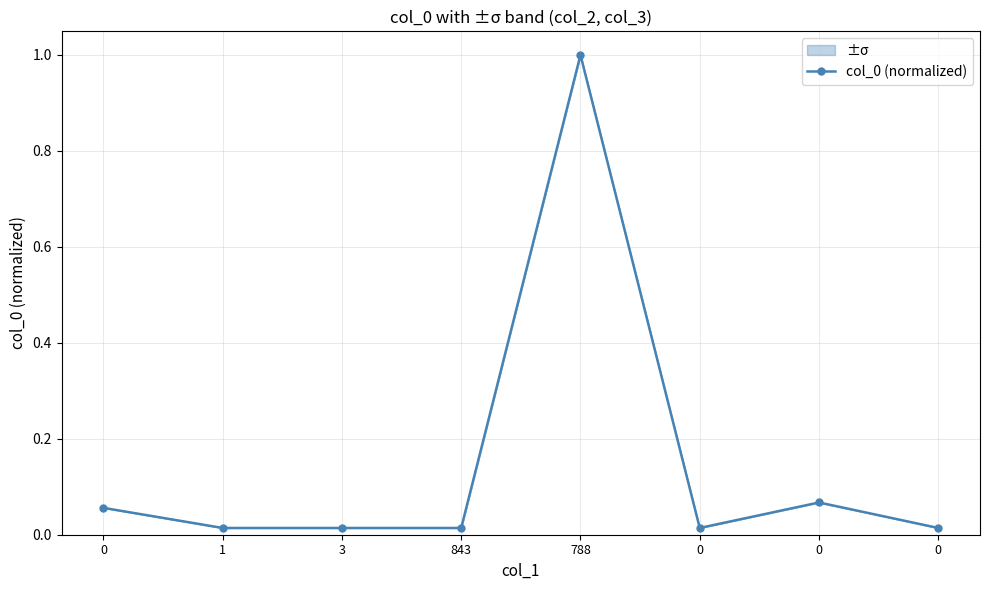

The chart shows a value of 0.0 at 843. True or false?

True